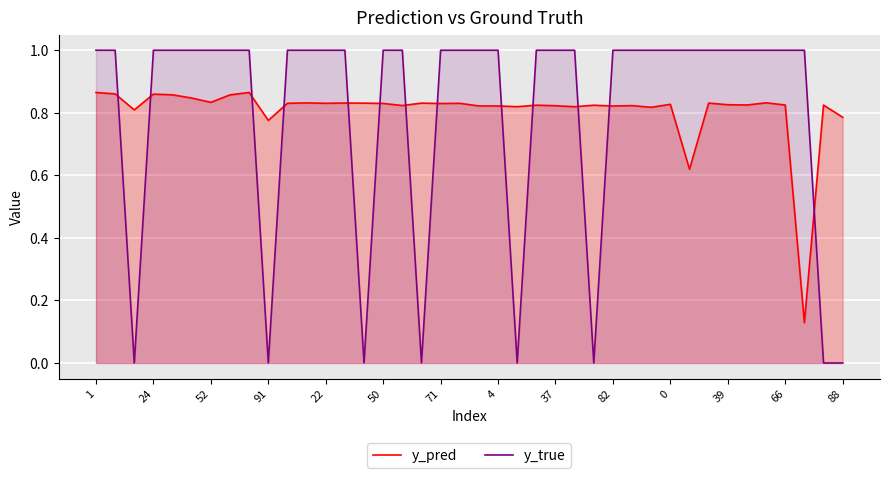

Reading left to right, extract all data points from this chart.

y_pred: 0.9	0.9	0.8	0.9	0.9	0.8	0.8	0.9	0.9	0.8	0.8	0.8	0.8	0.8	0.8	0.8	0.8	0.8	0.8	0.8	0.8	0.8	0.8	0.8	0.8	0.8	0.8	0.8	0.8	0.8	0.8	0.6	0.8	0.8	0.8	0.8	0.8	0.1	0.8	0.8
y_true: 1.0	1.0	0.0	1.0	1.0	1.0	1.0	1.0	1.0	0.0	1.0	1.0	1.0	1.0	0.0	1.0	1.0	0.0	1.0	1.0	1.0	1.0	0.0	1.0	1.0	1.0	0.0	1.0	1.0	1.0	1.0	1.0	1.0	1.0	1.0	1.0	1.0	1.0	0.0	0.0